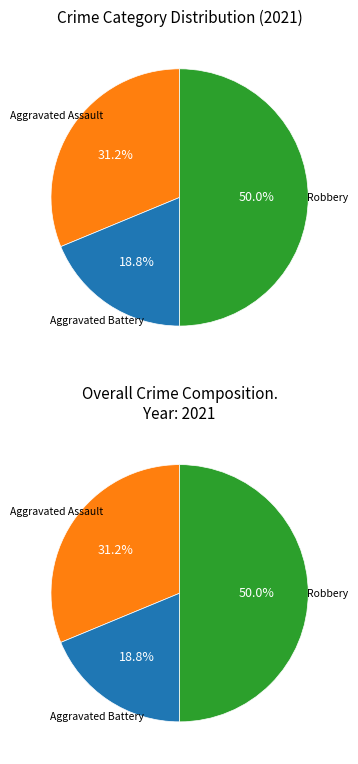

What is the total percentage of Robbery and Aggravated Assault?

81.2%